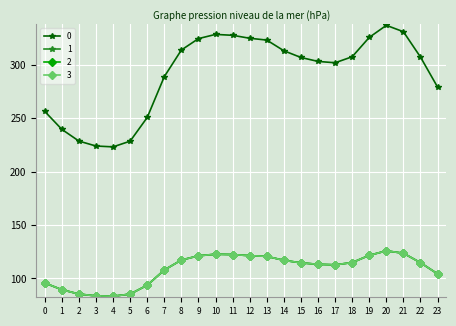

Between 5 and 21, which is larger?

21